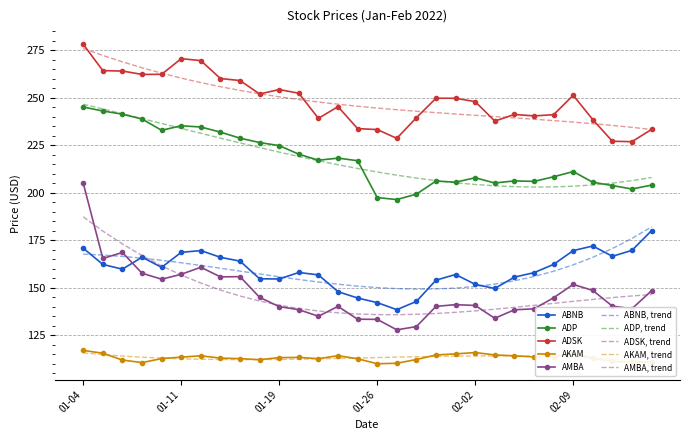

True or false: ADSK and ABNB cross at least once.

False